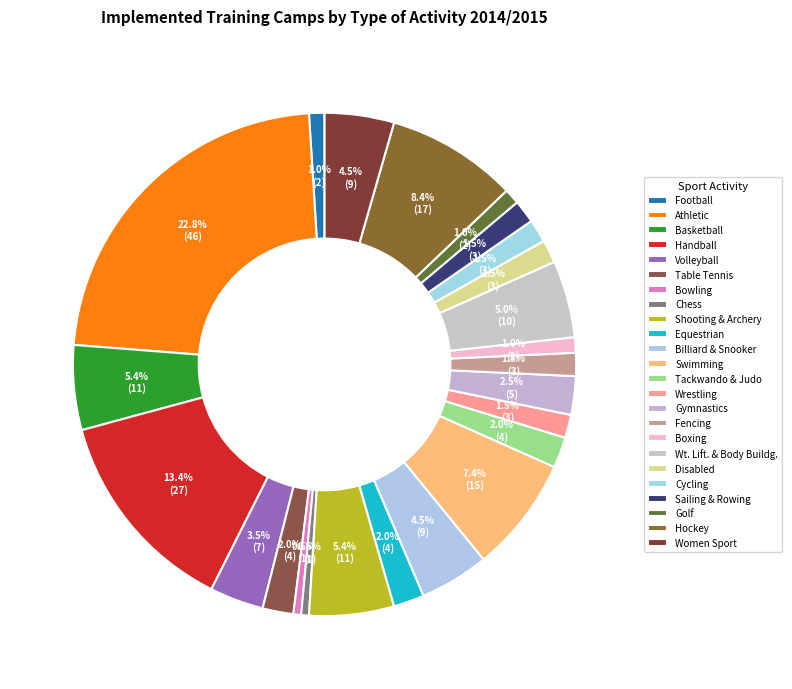

How many slices are in this pie chart?

24